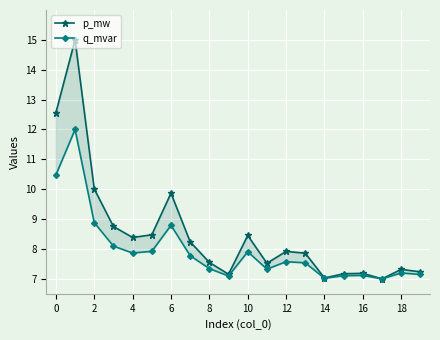

How many lines are shown in the chart?

2